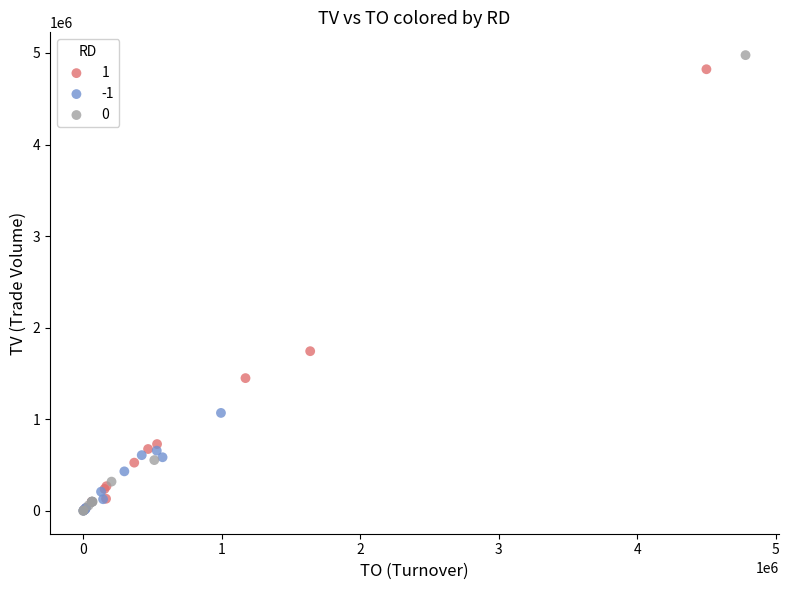

What are all the series names shown in the legend?

1, -1, 0